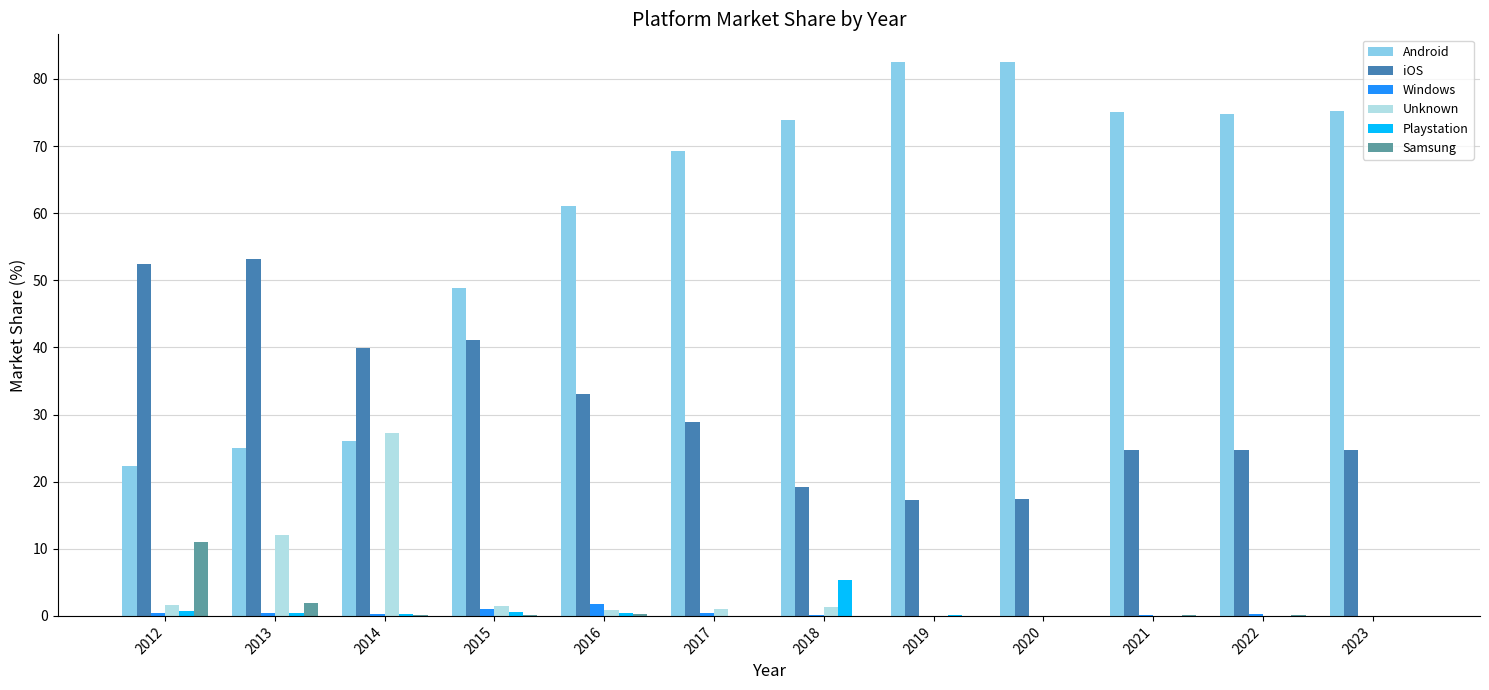

What is the average value of the Windows series?

0.4